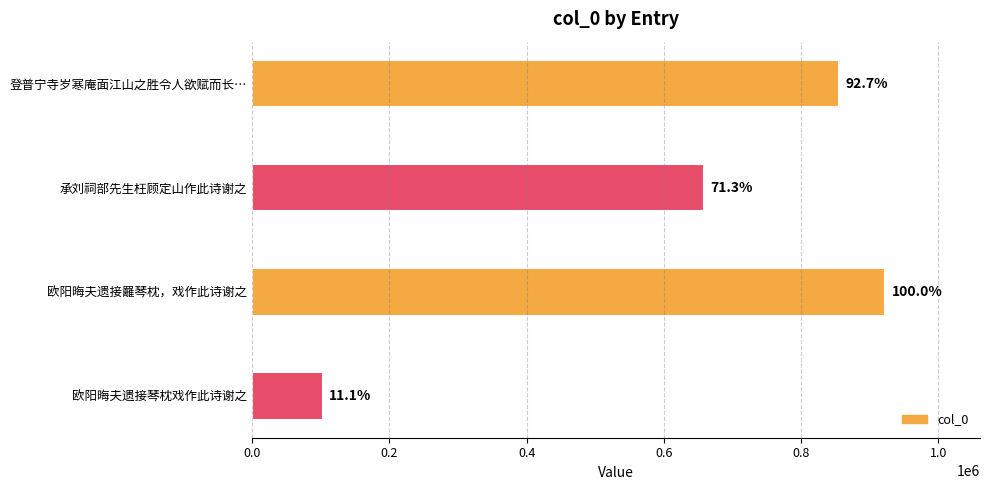

Are the bars horizontal?

Yes